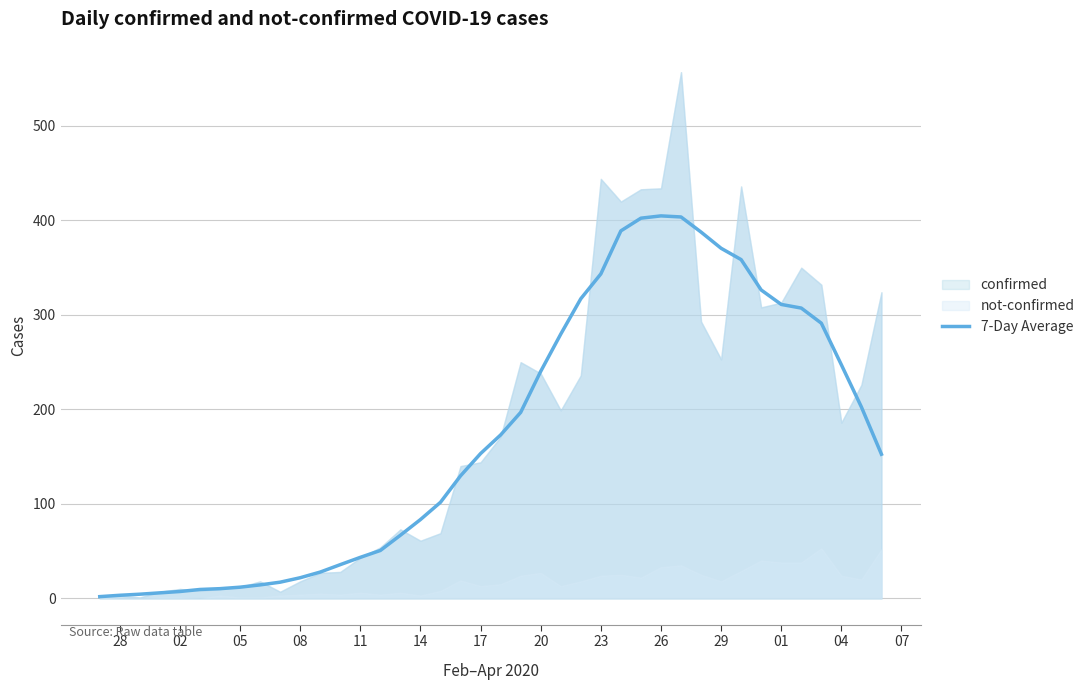

The 7-Day Average series shows 32.0 at 17. True or false?

False